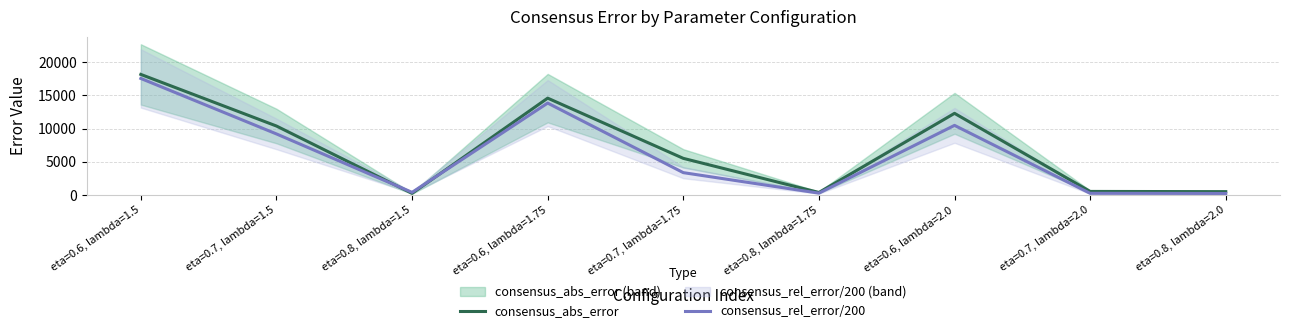

Which series has the widest spread of values?

consensus_abs_error